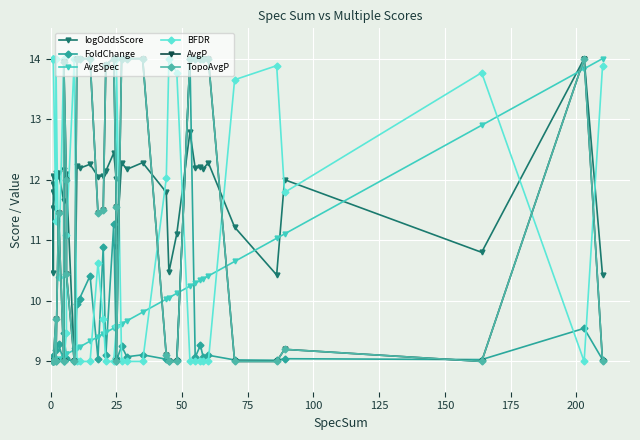

True or false: logOddsScore has more than 0 interior local peaks.

True